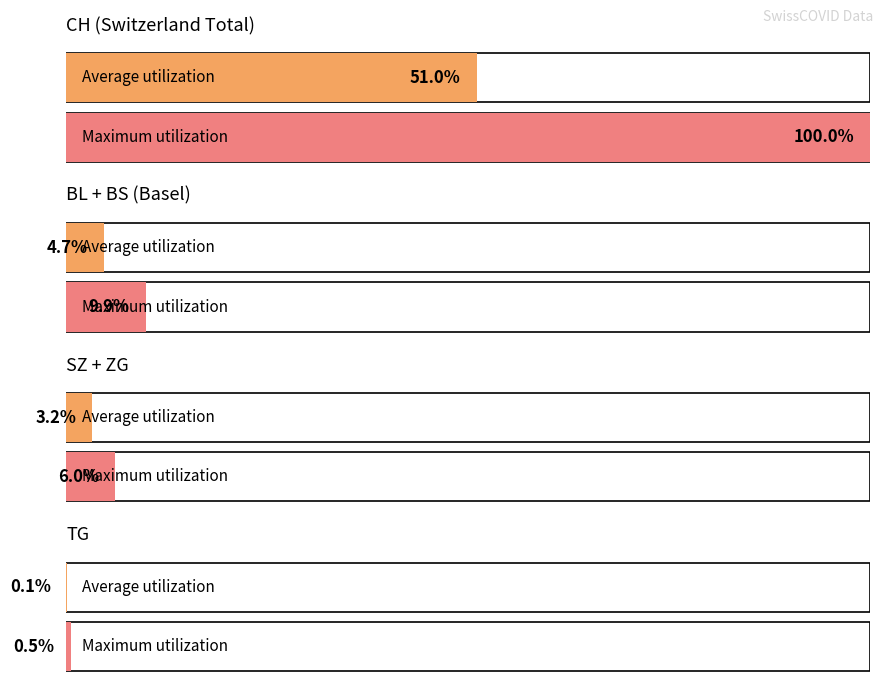

Read the BS value at FR=0, to the nearest 10.

10